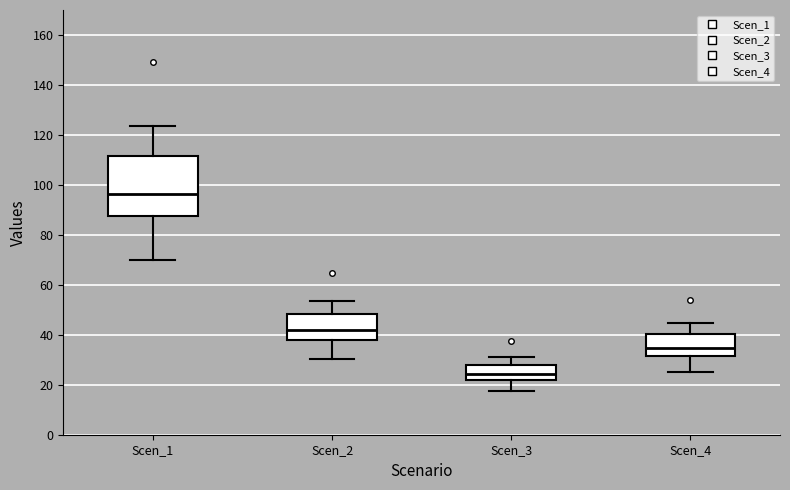

Where does the median line of the box for Scen_4 sit on the y-axis? The values are not printed on the chart, so give them approximately, as read against the axis.

34